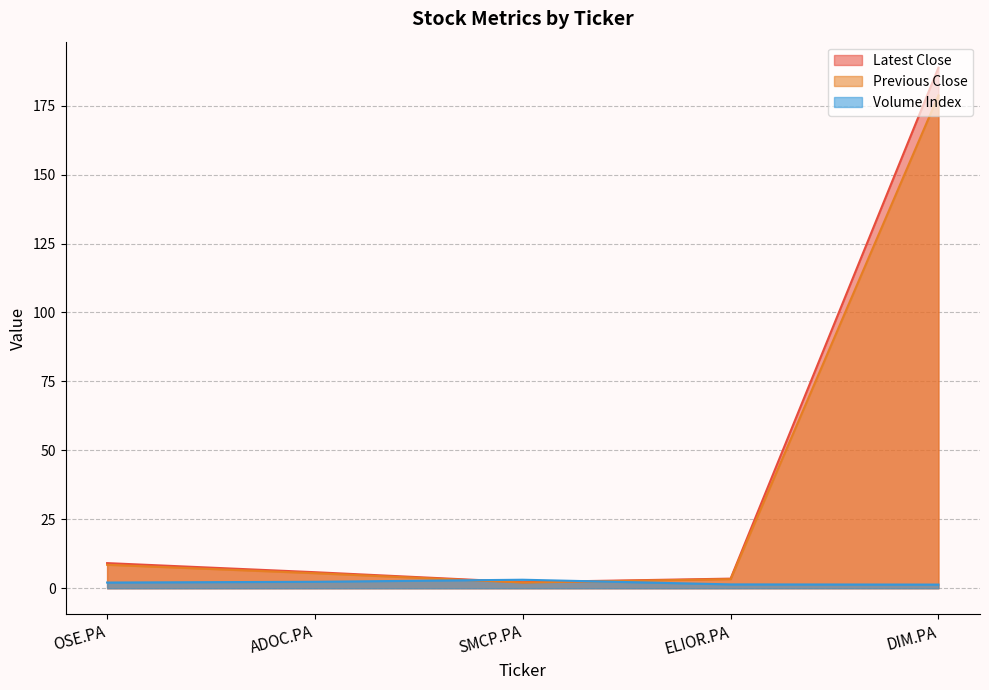

Reading right to left, extract all data points from this chart.

Latest Close: 188.8	3.5	2.2	5.8	9.1
Previous Close: 178.7	3.3	2.1	5.5	8.5
Volume Index: 1.3	1.4	3.1	2.4	2.1